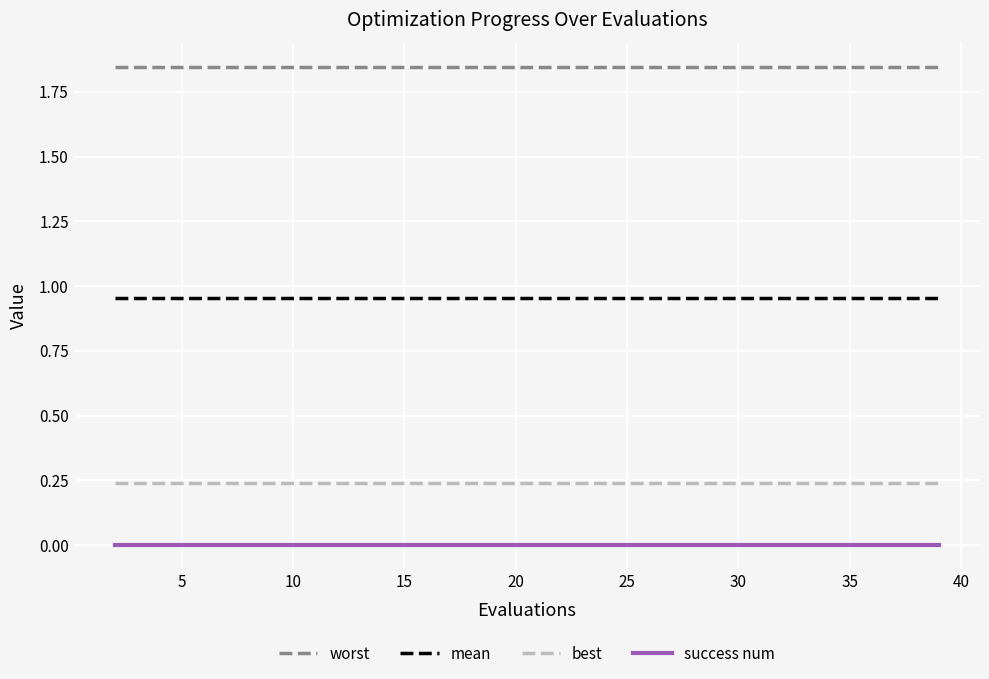

Rank the series by their maximum value, from lowest to highest.

success num, best, mean, worst